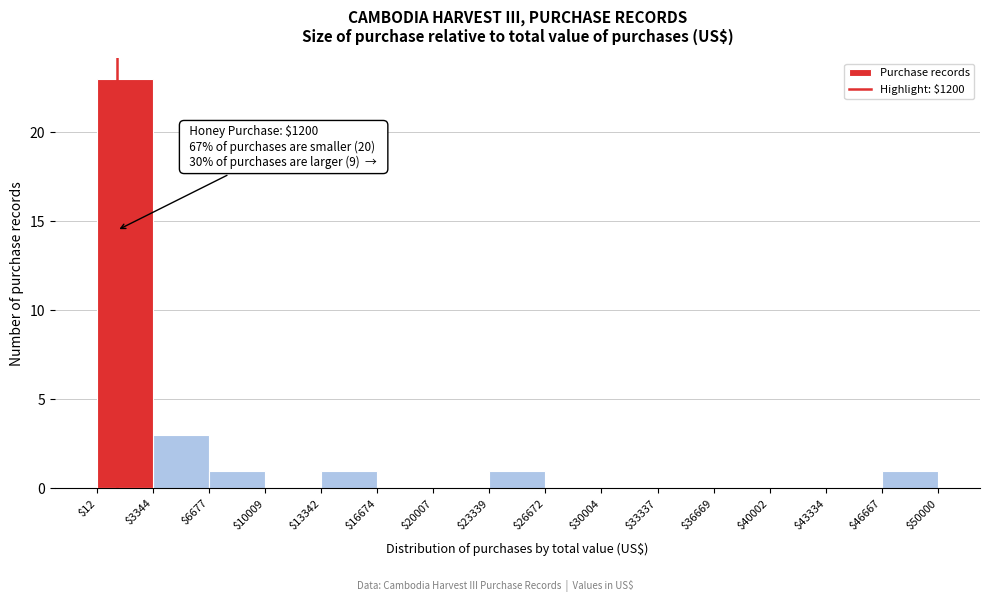

Which range on the x-axis has the tallest bar?

$12 to $3344